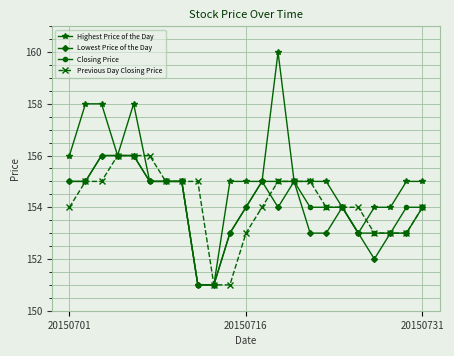

Which series has the largest range (max minus min)?

Highest Price of the Day